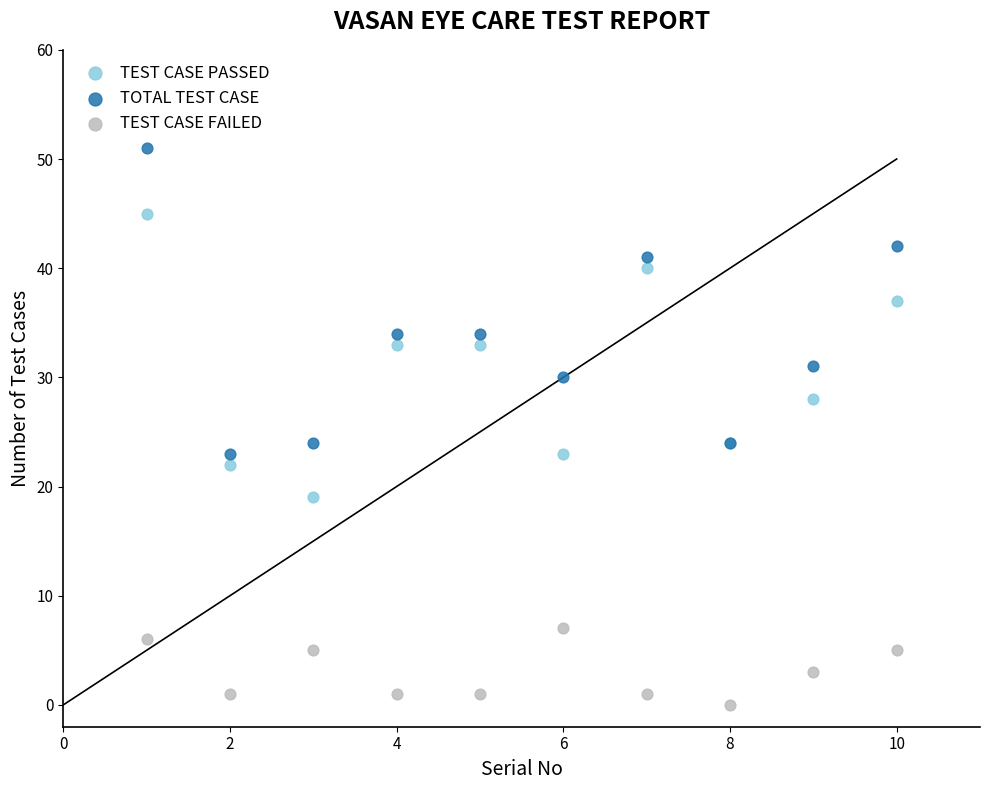

Which series reaches the minimum Y coordinate?

TEST CASE FAILED